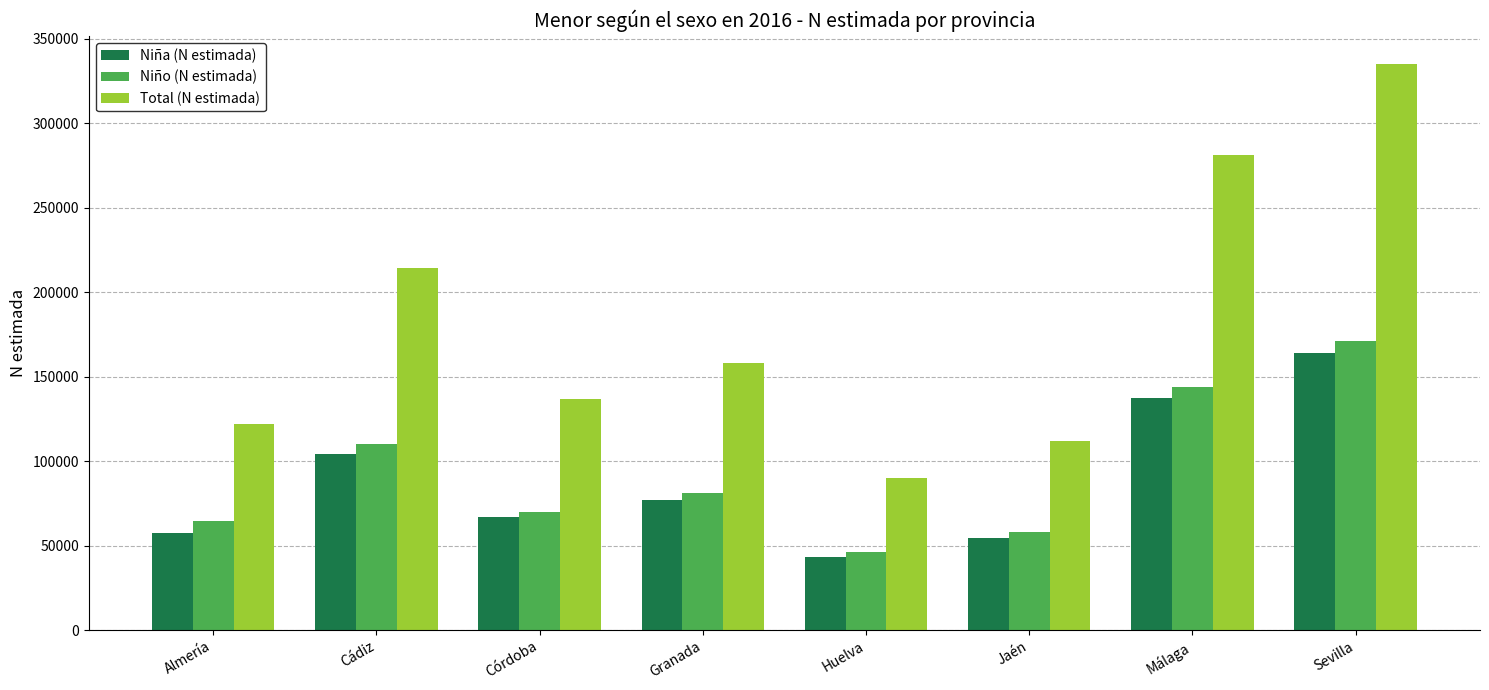

What are all the series names shown in the legend?

Niña (N estimada), Niño (N estimada), Total (N estimada)